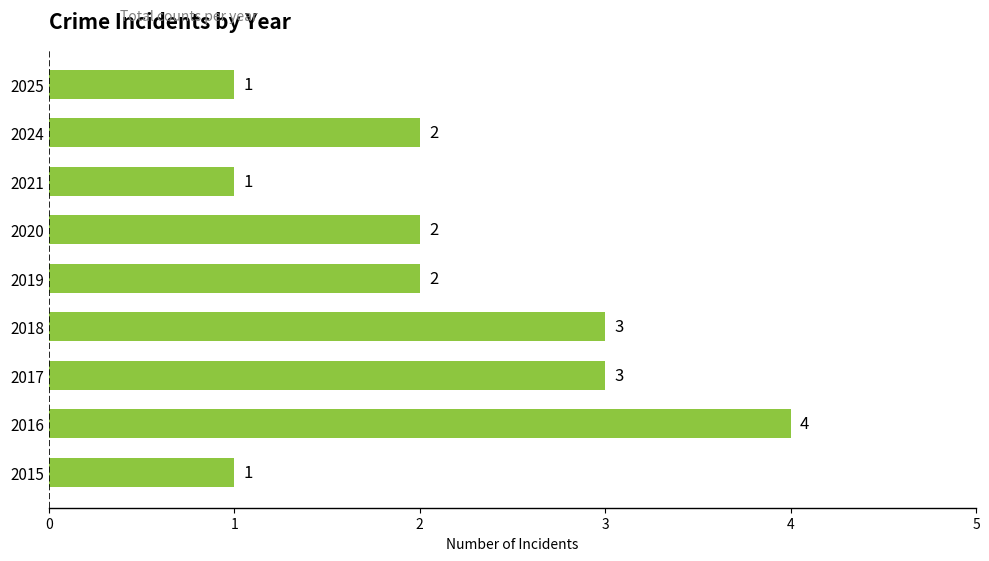

True or false: the data shows 1 at 2025.

True